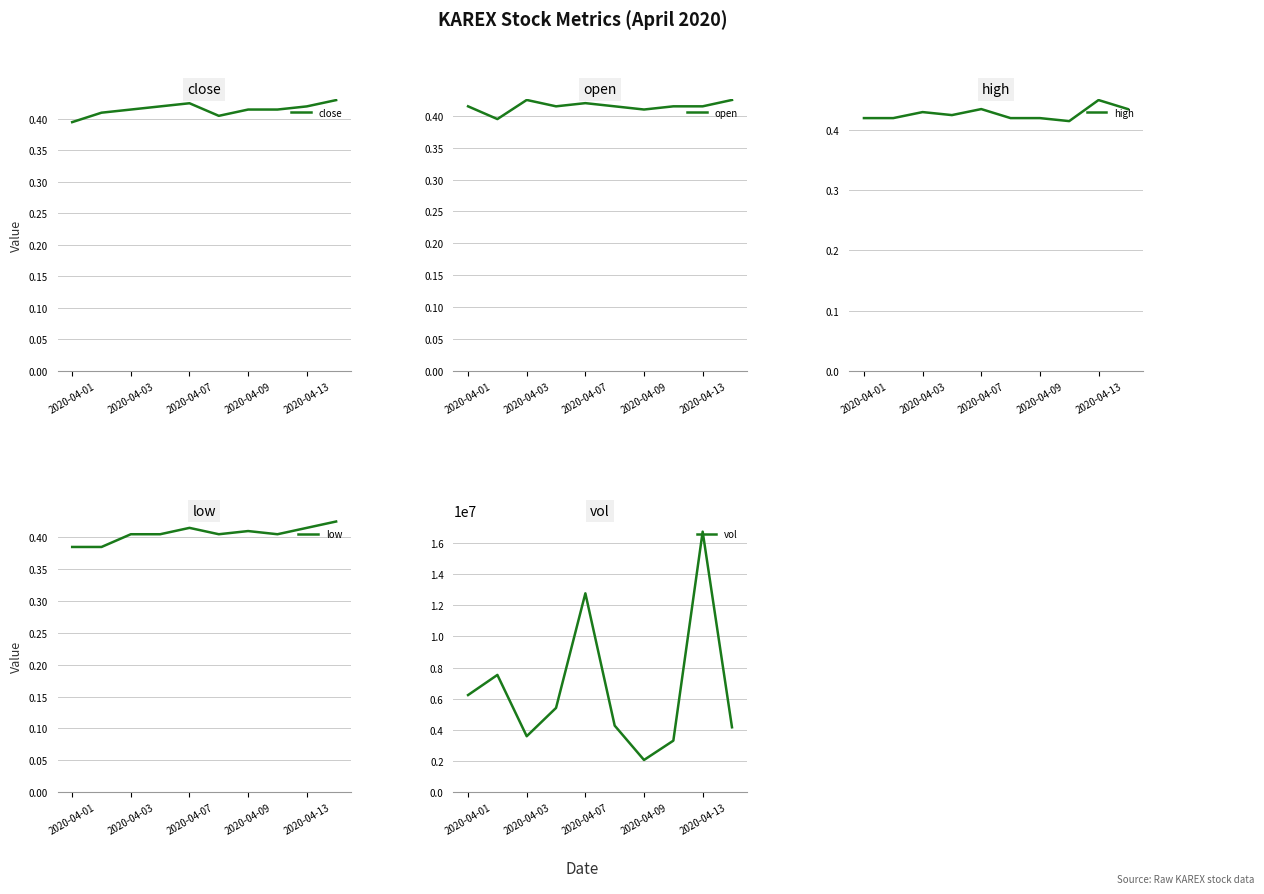

Count the low values in the range 0 to 1.

10